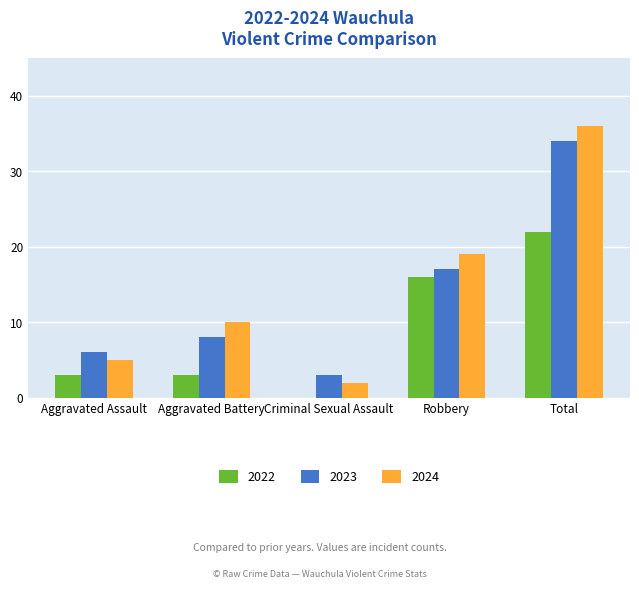

Between Criminal Sexual Assault and Total, which series saw the biggest shift?

2024